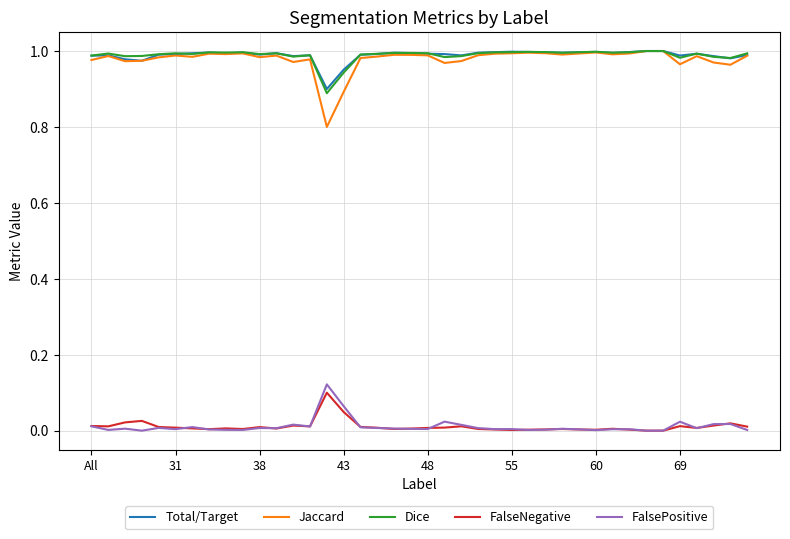

True or false: FalseNegative and Total/Target cross at least once.

False